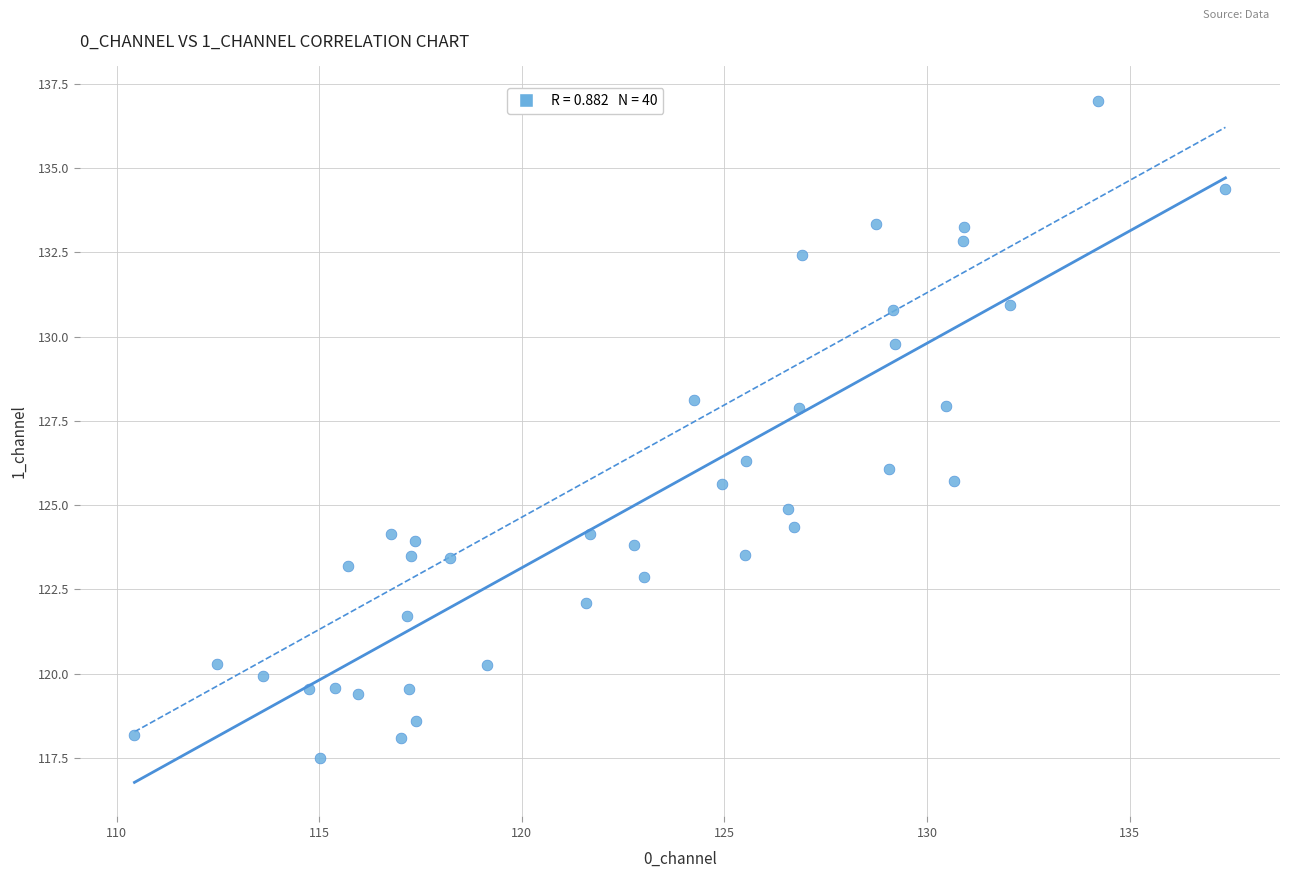

What is the range of Y values (max minus min)?

19.5